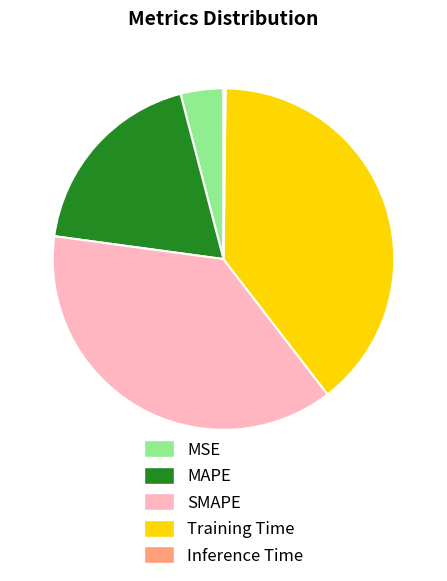

Is the sum of Training Time and SMAPE greater than half?

Yes